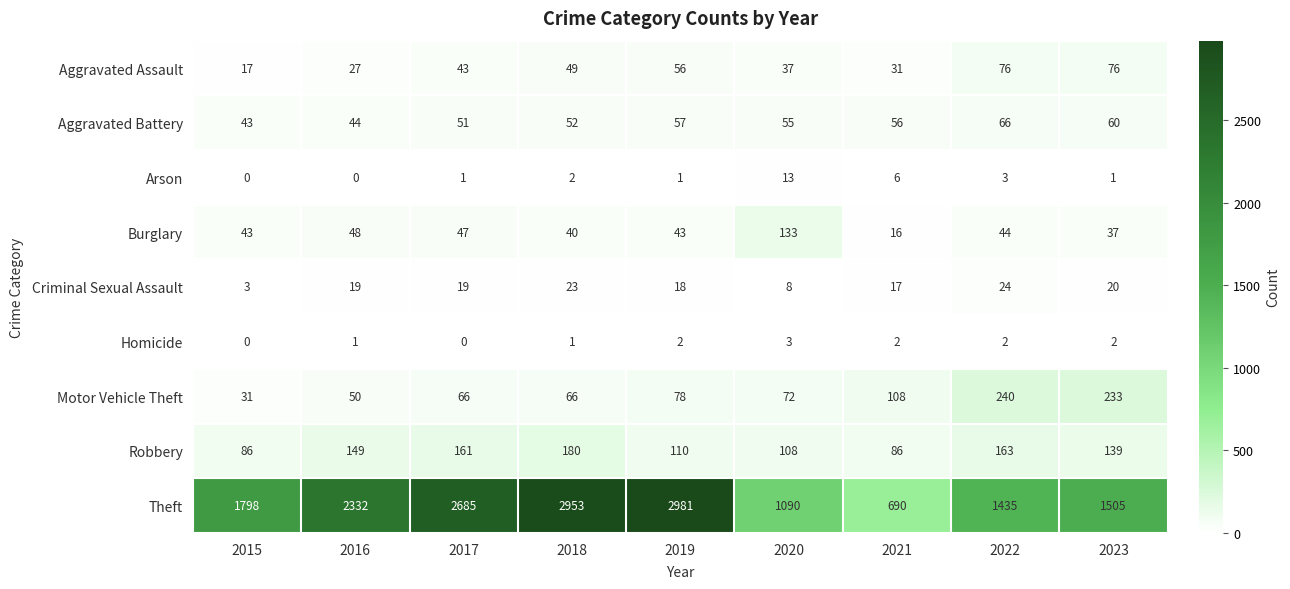

Which category has the highest value across all series?

2019